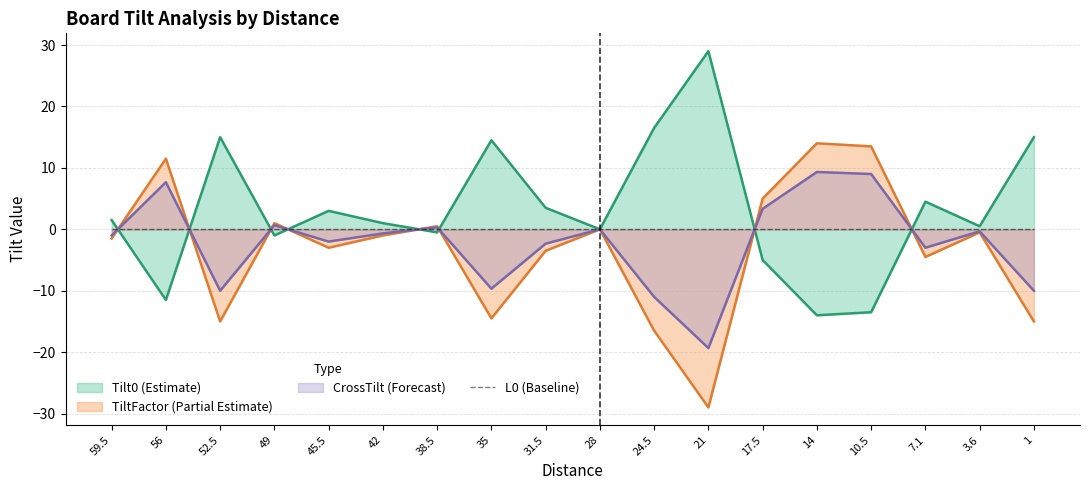

At which category is the sum across all series the highest?

14